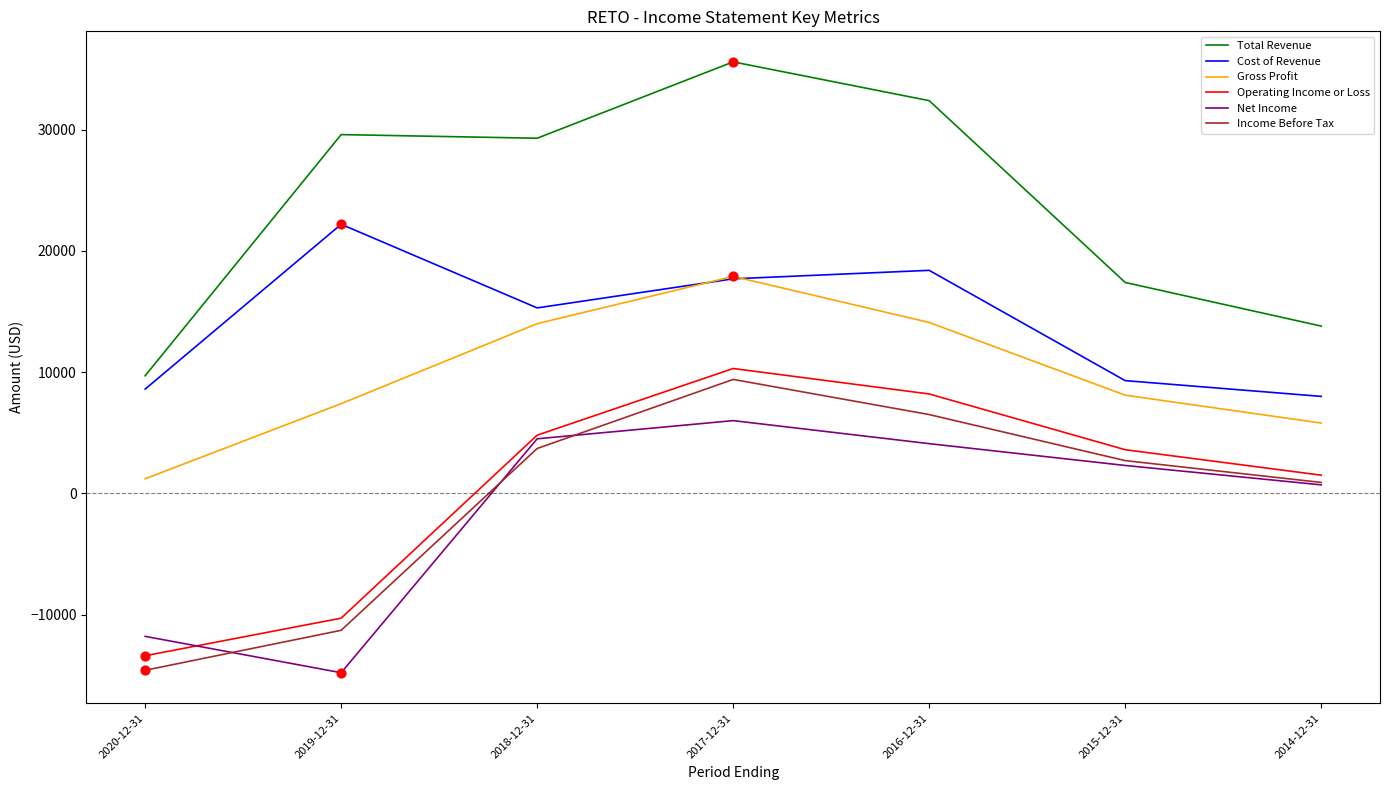

Which series changed the most between 2020-12-31 and 2017-12-31?

Total Revenue